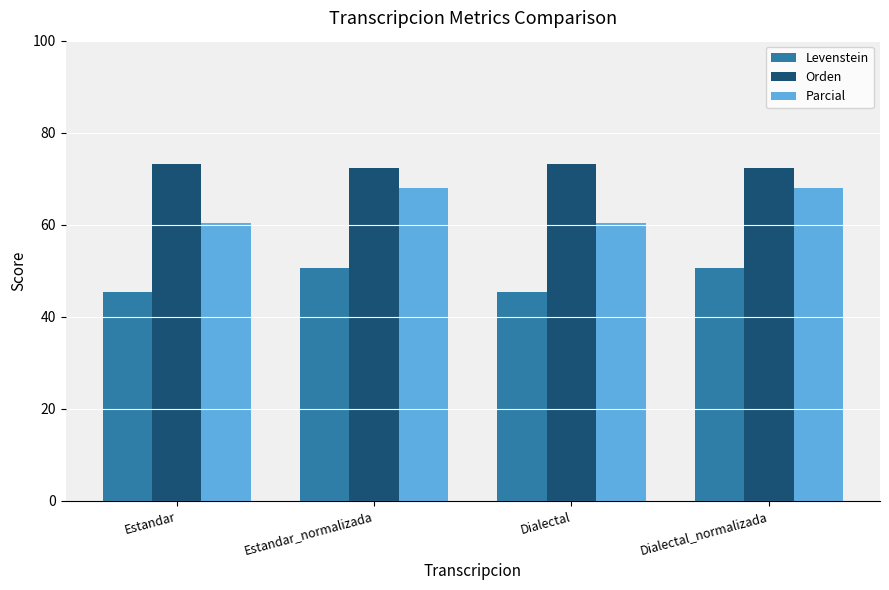

Reading left to right, what are all the values shown in this chart?

Levenstein: 45.3	50.5	45.3	50.5
Orden: 73.1	72.4	73.1	72.4
Parcial: 60.3	67.9	60.3	67.9